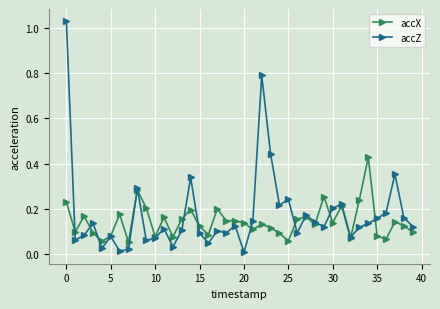

Rank the series by their maximum value, from highest to lowest.

accZ, accX